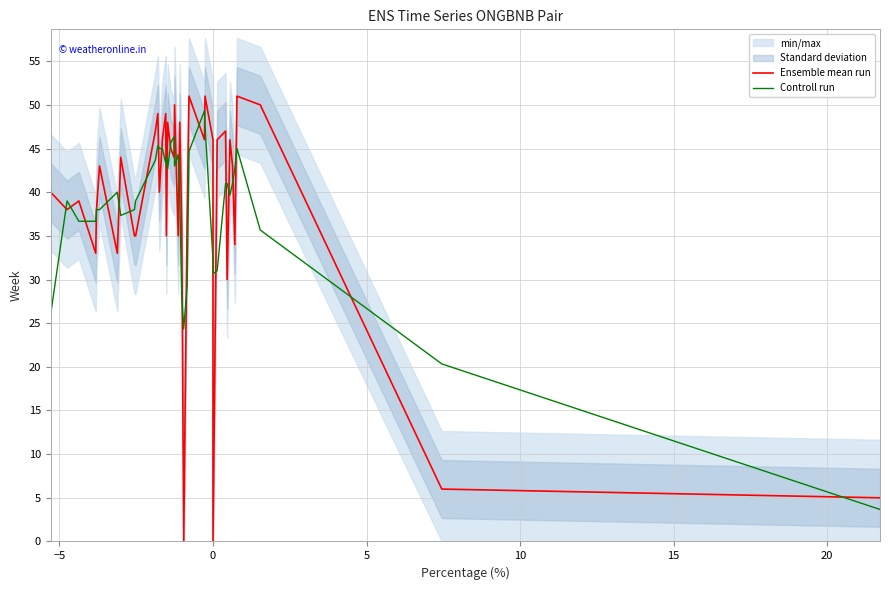

True or false: Controll run and Ensemble mean run cross at least once.

True